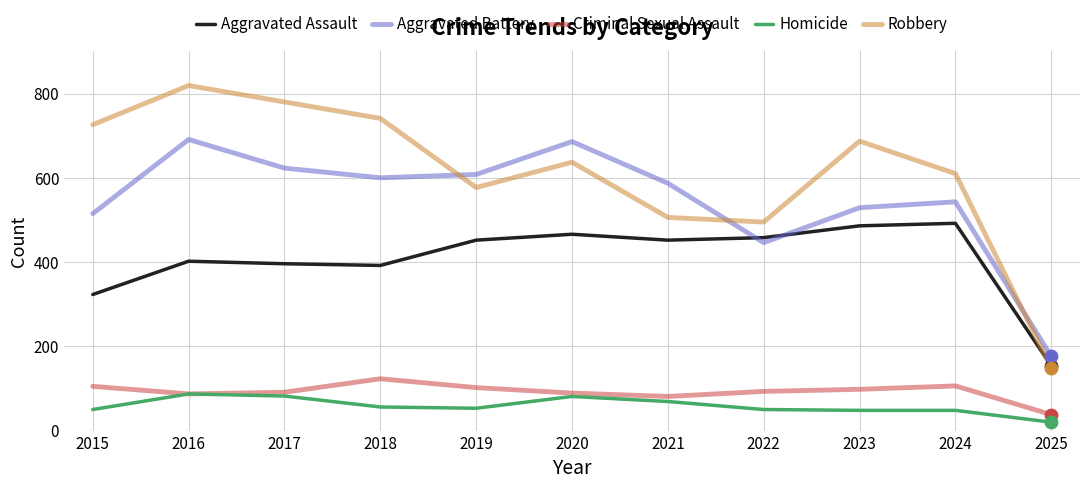

What are all the series names shown in the legend?

Aggravated Assault, Aggravated Battery, Criminal Sexual Assault, Homicide, Robbery